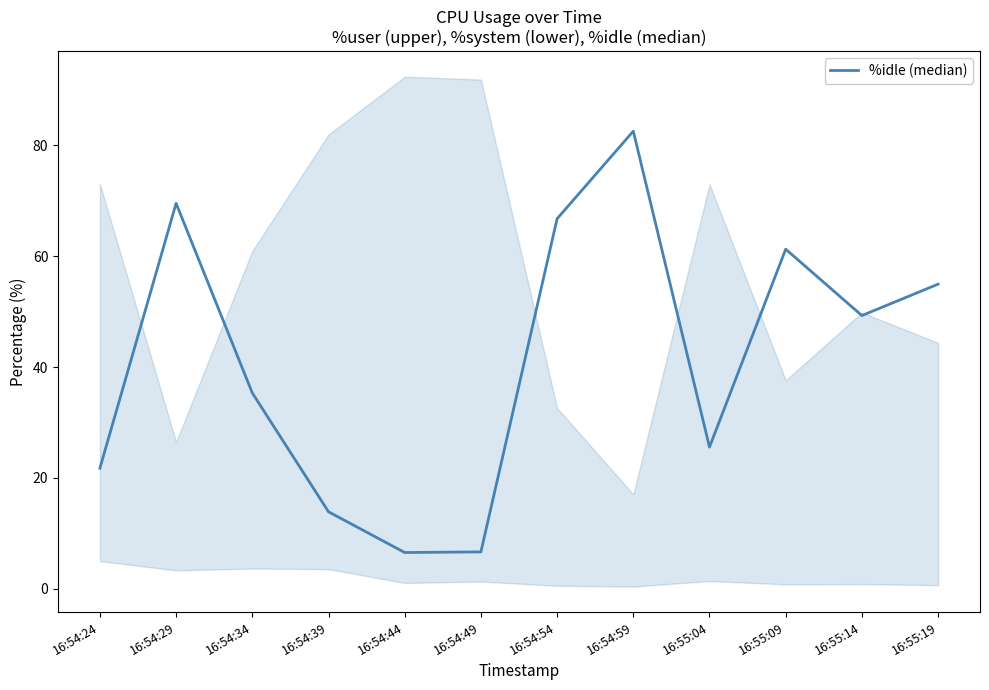

What is the difference between the maximum and minimum values?

76.0